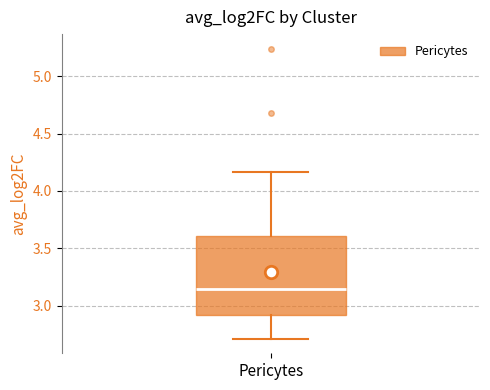

Read this box plot against the y-axis: the position of the median line, the range covered by the box, and the ends of both whiskers. The values are not printed on the chart, so give them approximately, as read against the axis.

median 3.15, box 2.90 to 3.60, whiskers 2.70 to 4.15